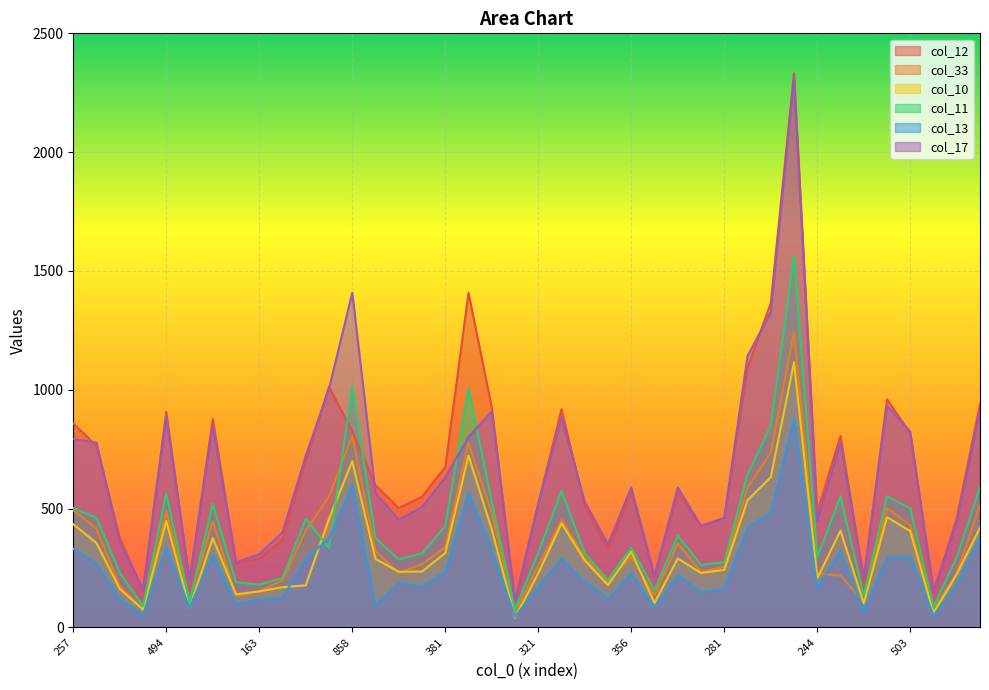

At which label does col_33 reach its peak?

1149